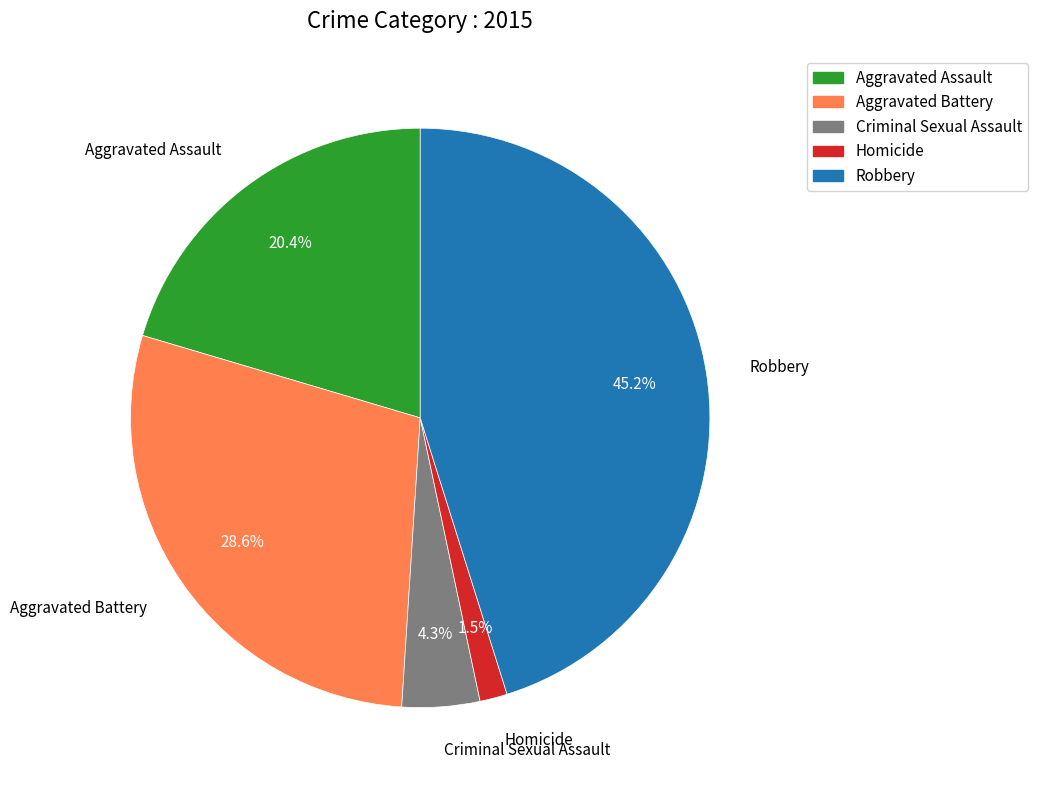

Which has a higher value, Aggravated Assault or Aggravated Battery?

Aggravated Battery